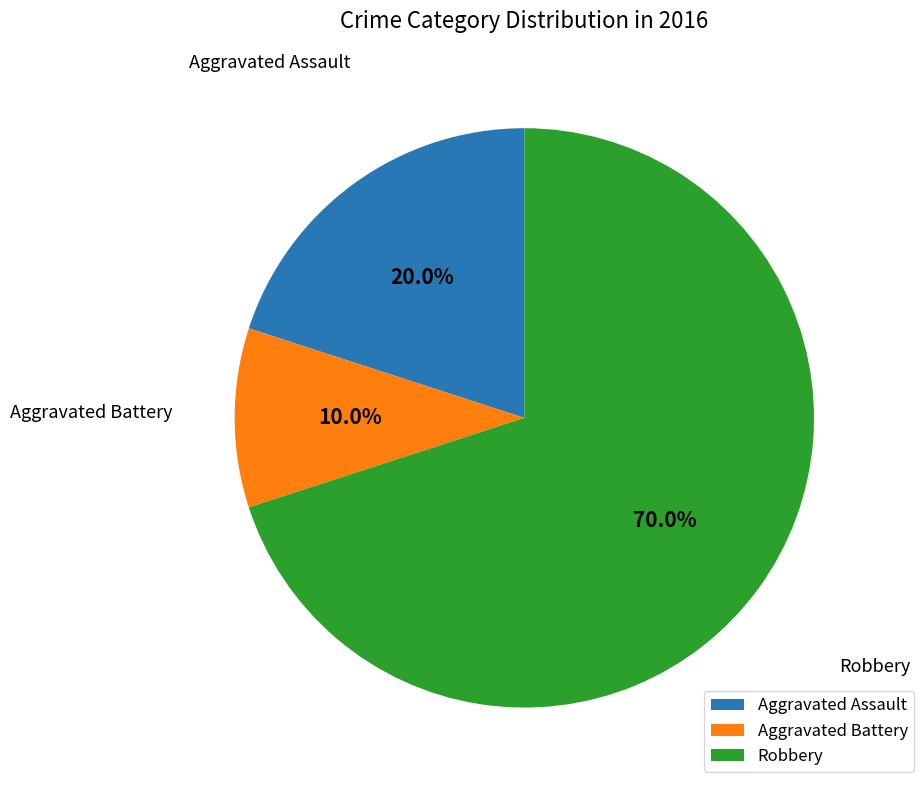

What portion of the pie excludes Robbery?

30.0%